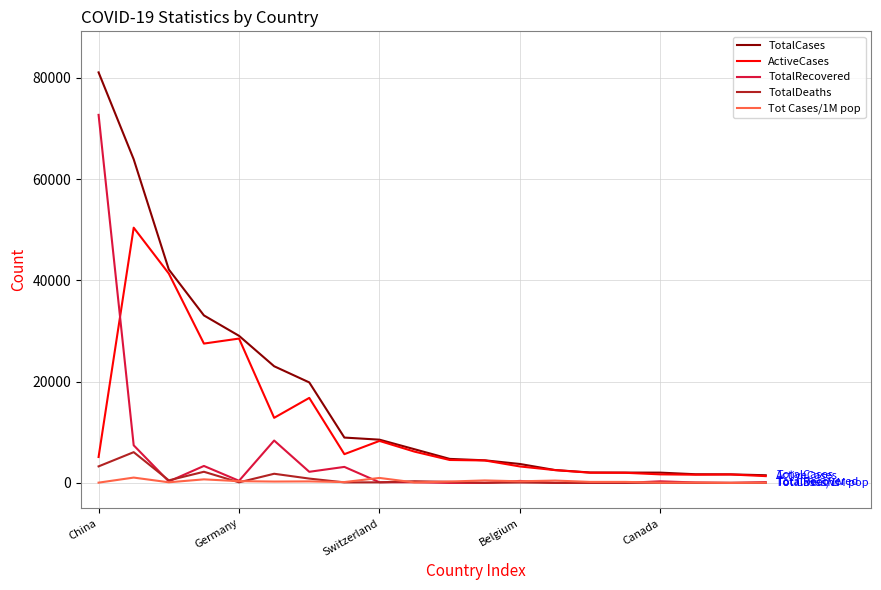

Which series has the largest total across all categories?

TotalCases